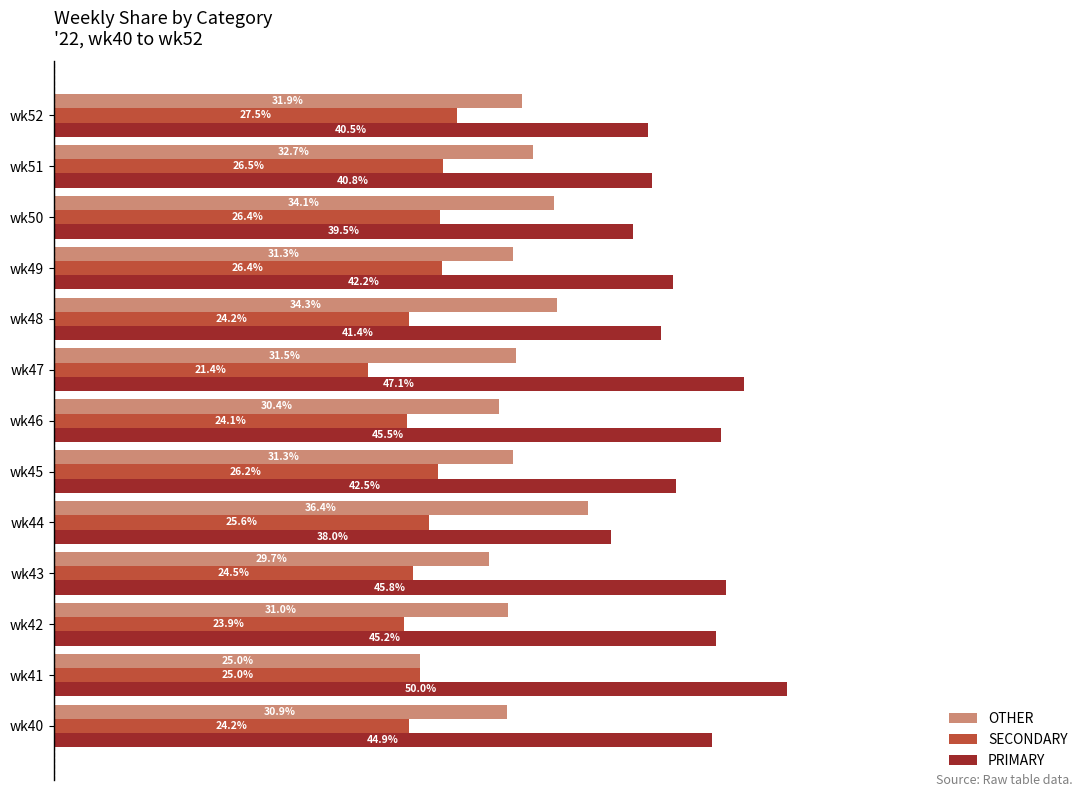

At which label is OTHER closest to 30?

wk43